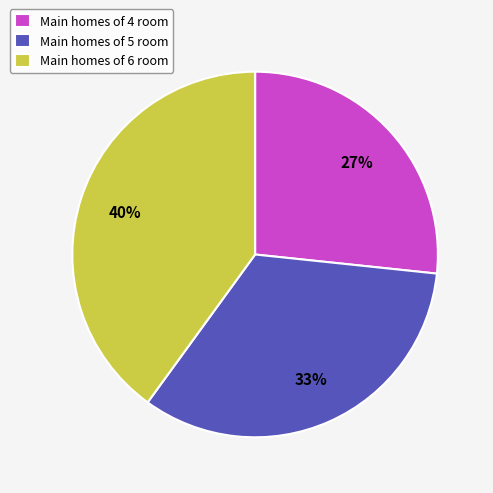

Is it true that Main homes of 5 room is 44% of the pie?

False